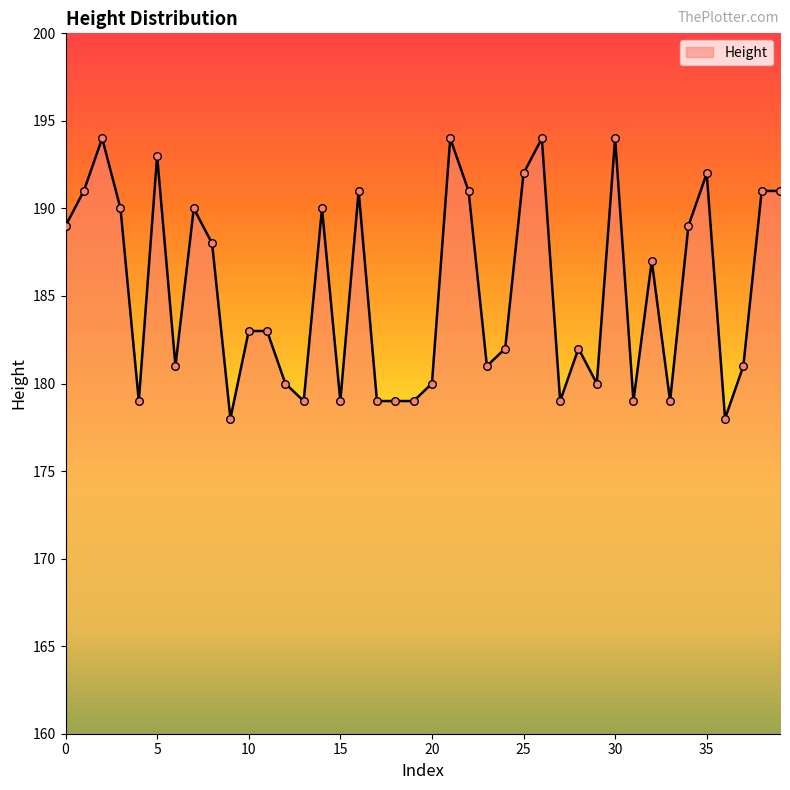

What is the minimum value shown in the chart?

178